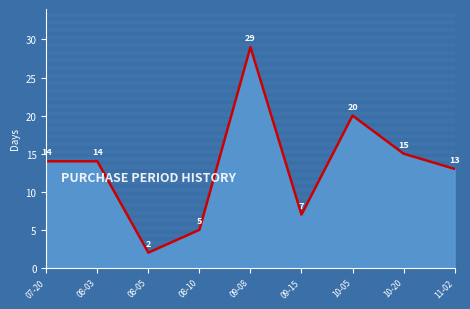

What is the approximate value at 11-02, to the nearest 5?

15